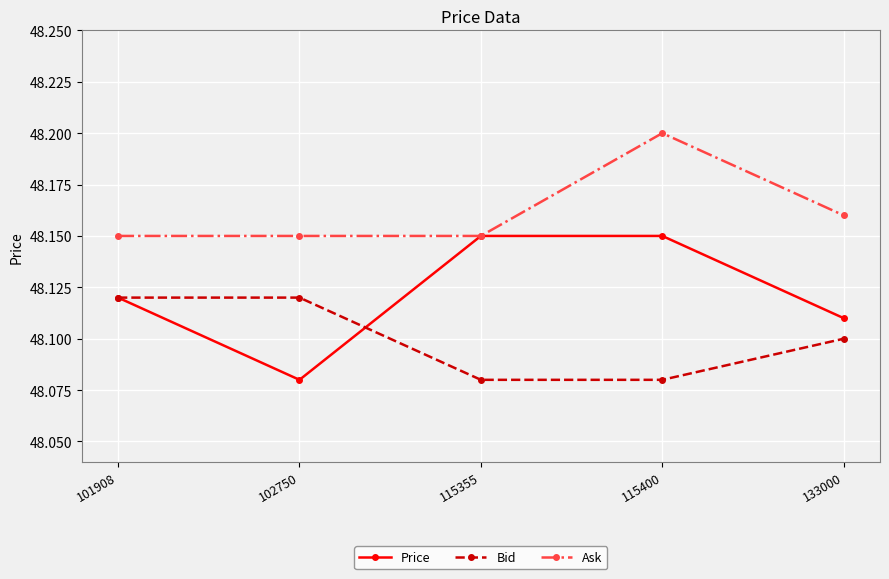

How many lines are shown in the chart?

3